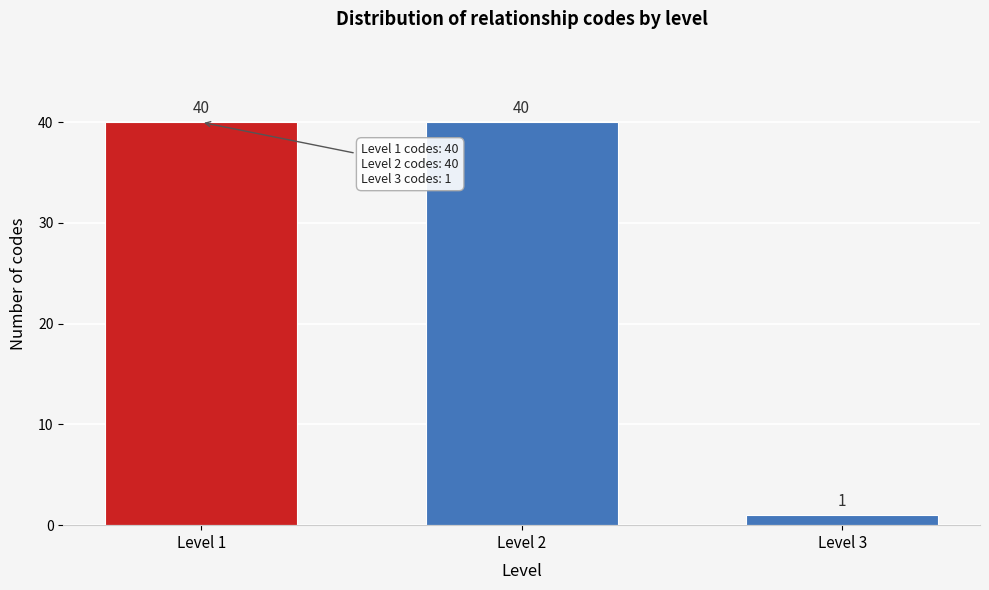

Reading left to right, list all the values displayed in this chart.

40	40	1